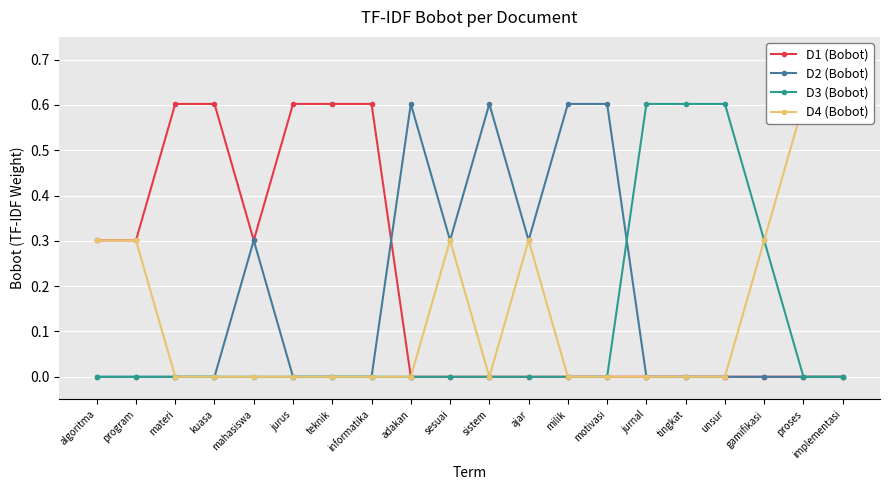

Count the D1 (Bobot) values in the range 0 to 1.

20